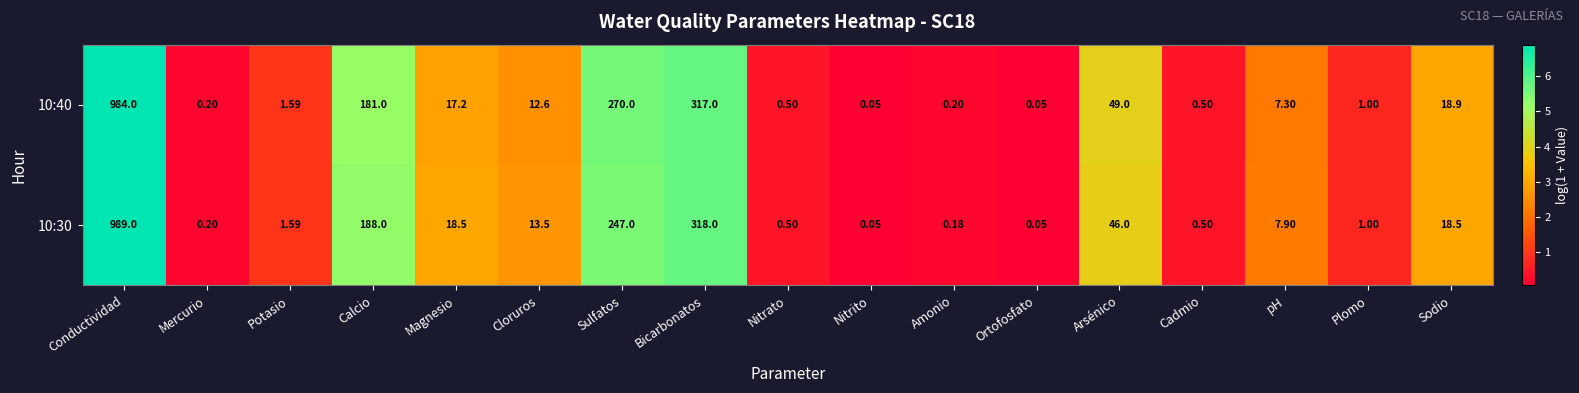

Rank the series by their average value, from highest to lowest.

10:40, 10:30